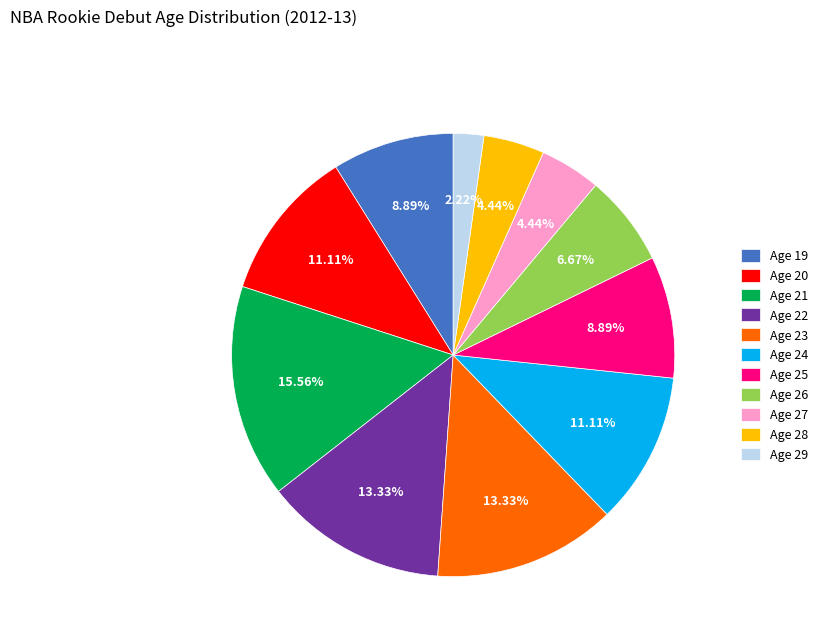

Which category has the smallest portion of the pie?

Age 29